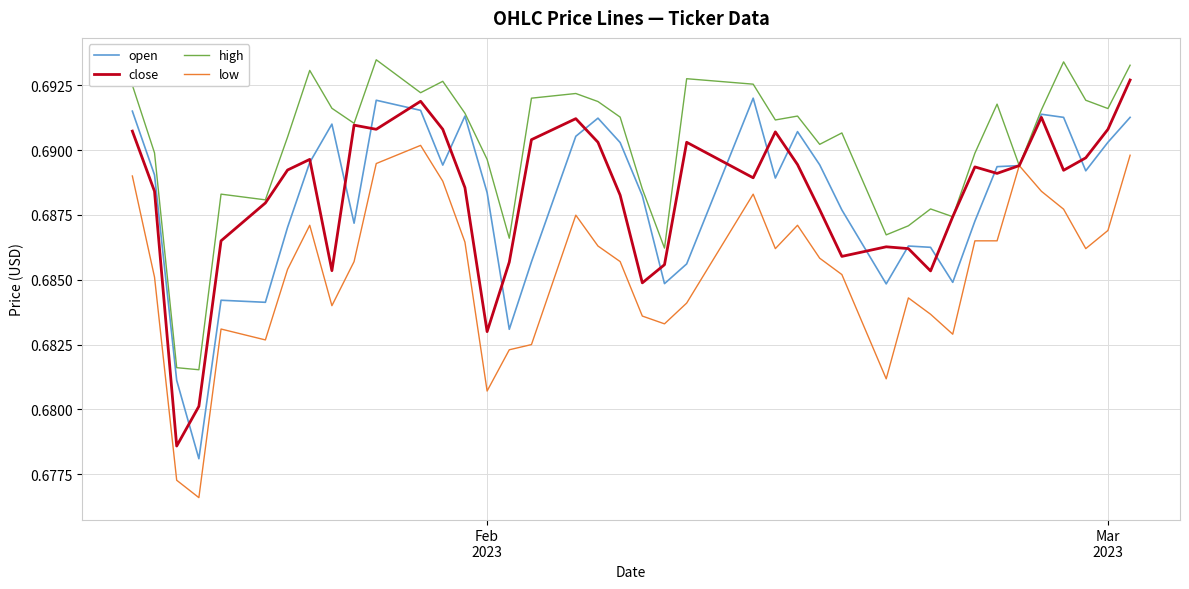

Which series has the largest total across all categories?

high